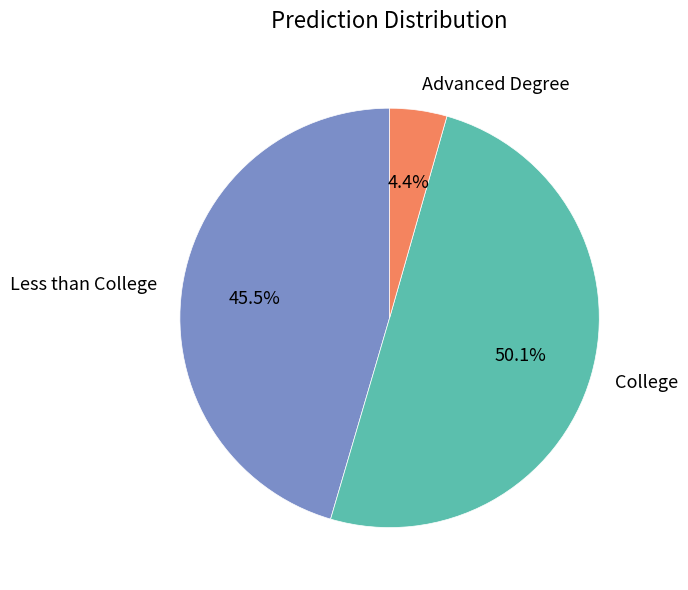

Which category accounts for the majority?

College